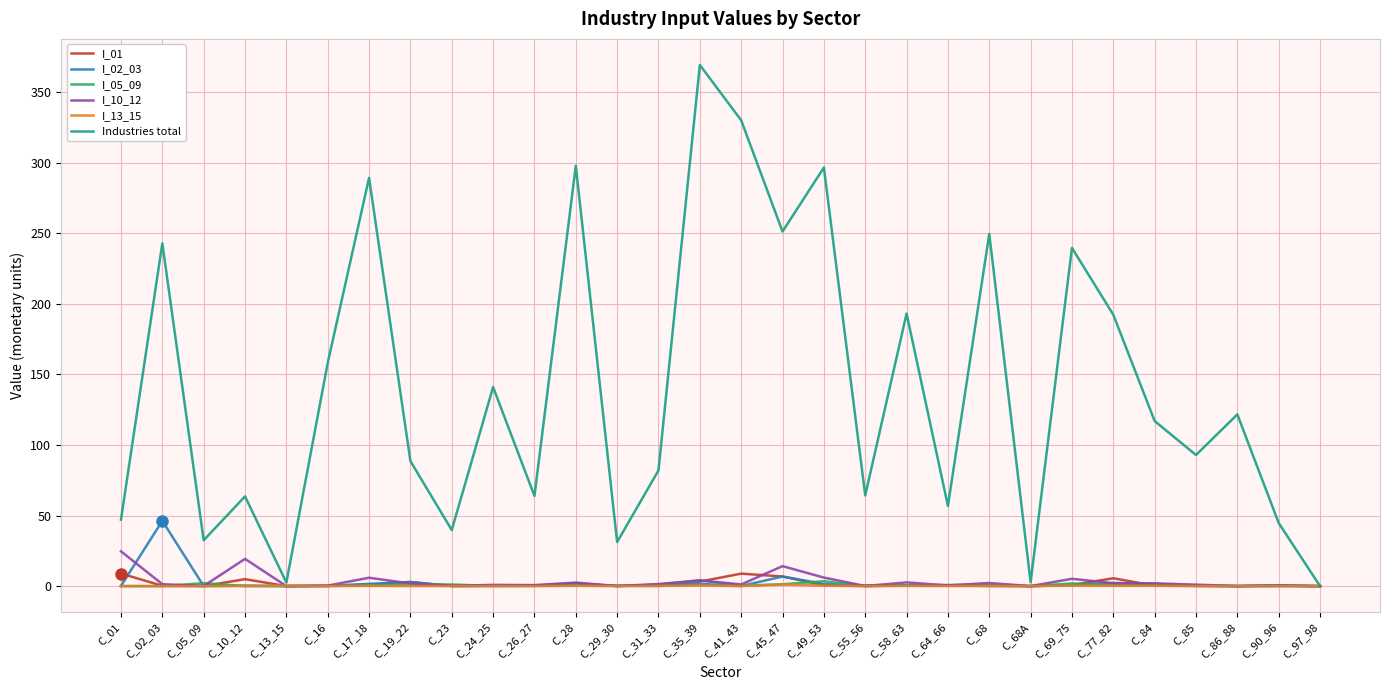

At which label is I_10_12 closest to 12?

C_45_47